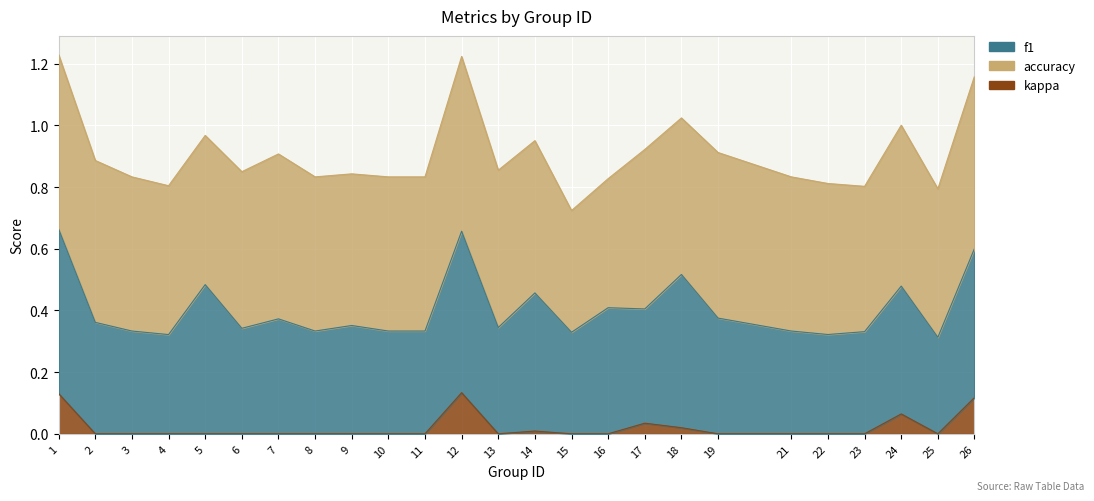

Which category has the highest value across all series?

12